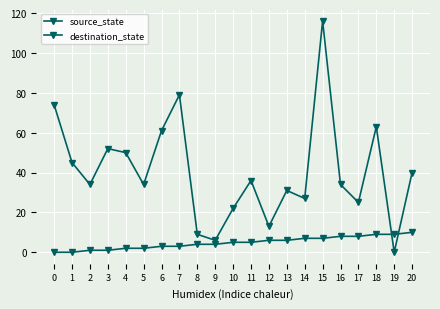

Reading left to right, transcribe all the data shown in this chart.

source_state: 0	0	1	1	2	2	3	3	4	4	5	5	6	6	7	7	8	8	9	9	10
destination_state: 74	45	34	52	50	34	61	79	9	6	22	36	13	31	27	116	34	25	63	0	40